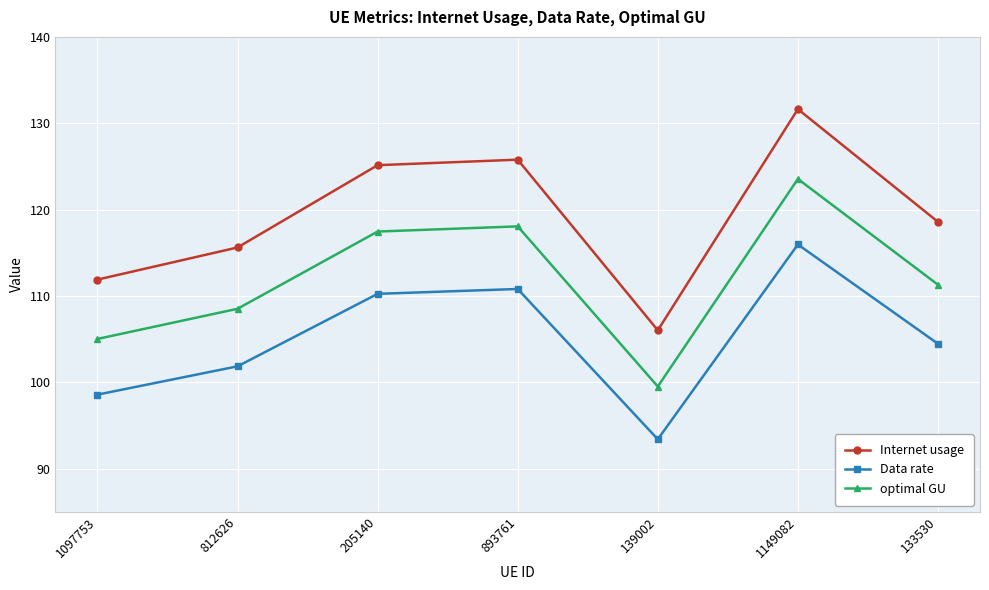

Where does the Internet usage series first go above 118?

205140